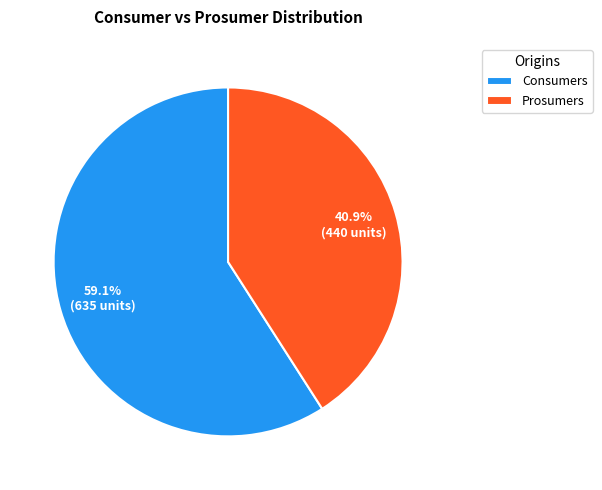

To the nearest percent, what is the difference between the Prosumers and Consumers slice percentages?

18%